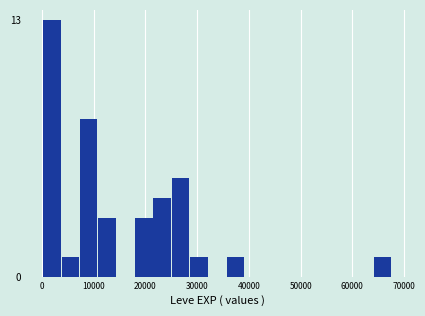

Read against the x-axis, roughly where is the centre of the tallest bar?

2000